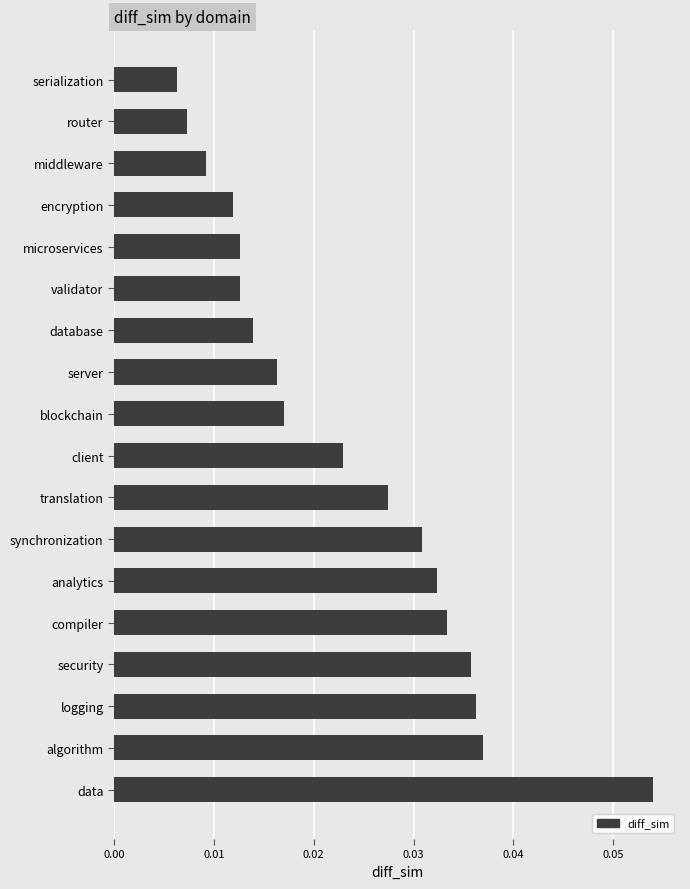

What position from the top is client?

10